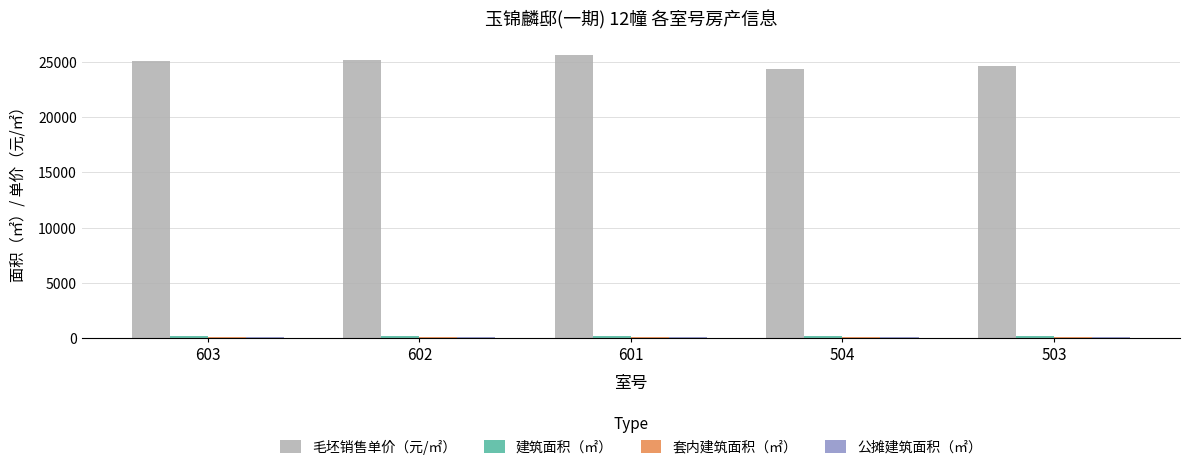

What is the greatest value displayed?

25627.0